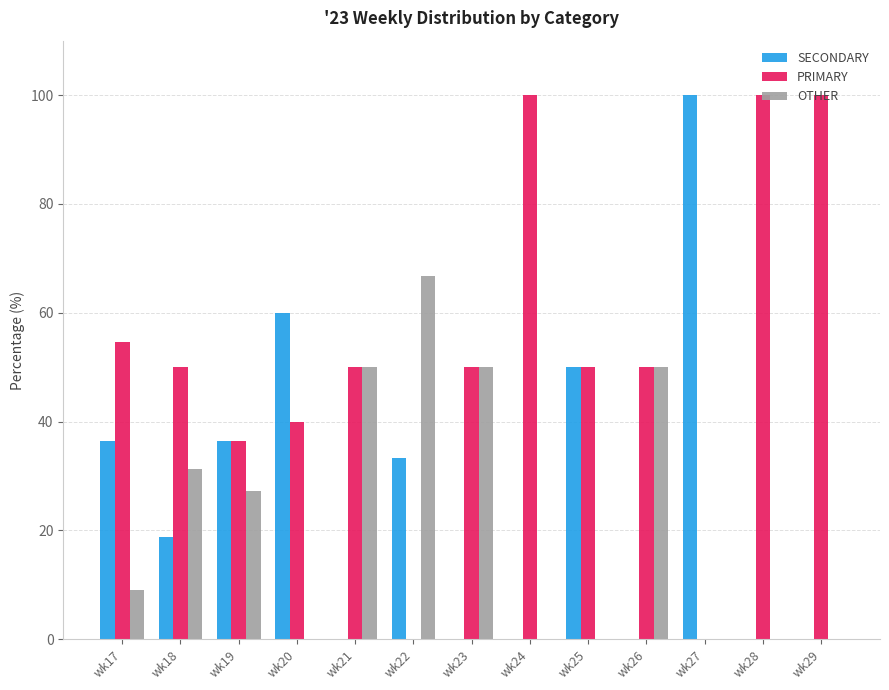

Which series has the largest total across all categories?

PRIMARY